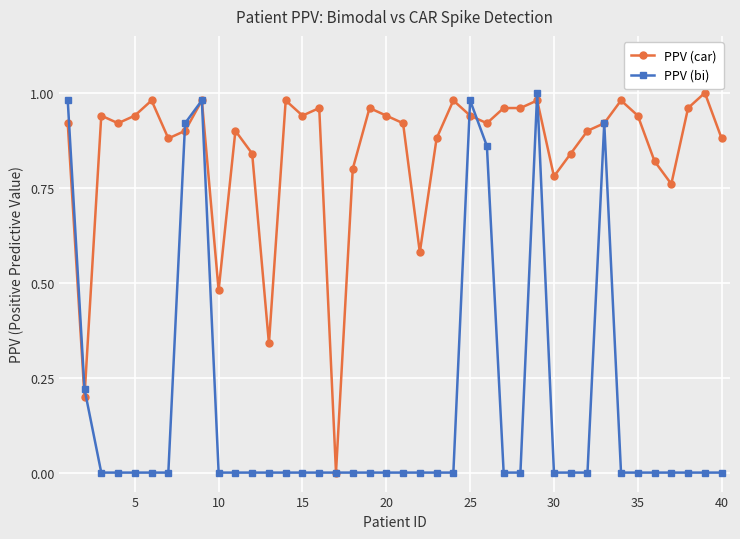

Which series has the largest total across all categories?

PPV (car)